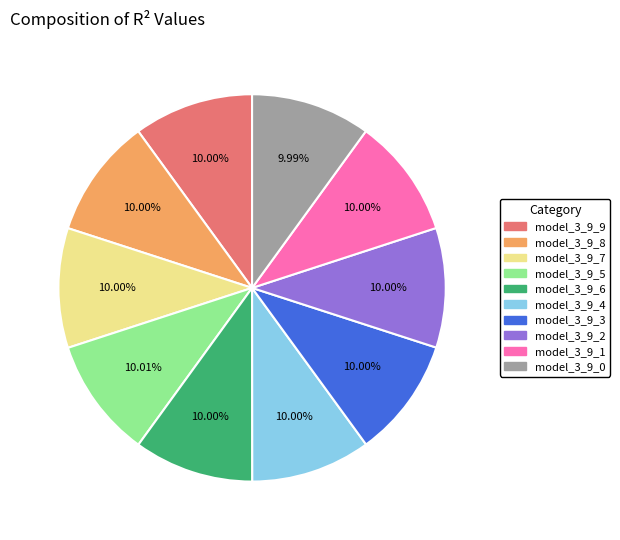

Combined, do model_3_9_1 and model_3_9_3 account for over 50%?

No